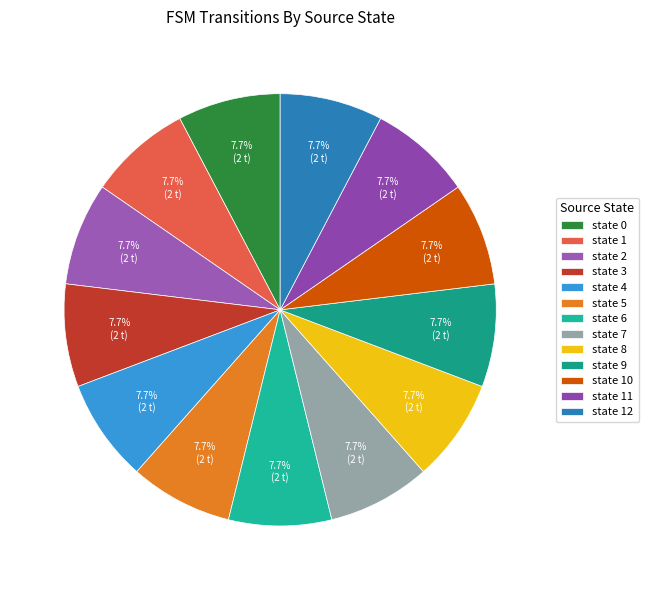

What is the largest slice in the pie chart?

state 1